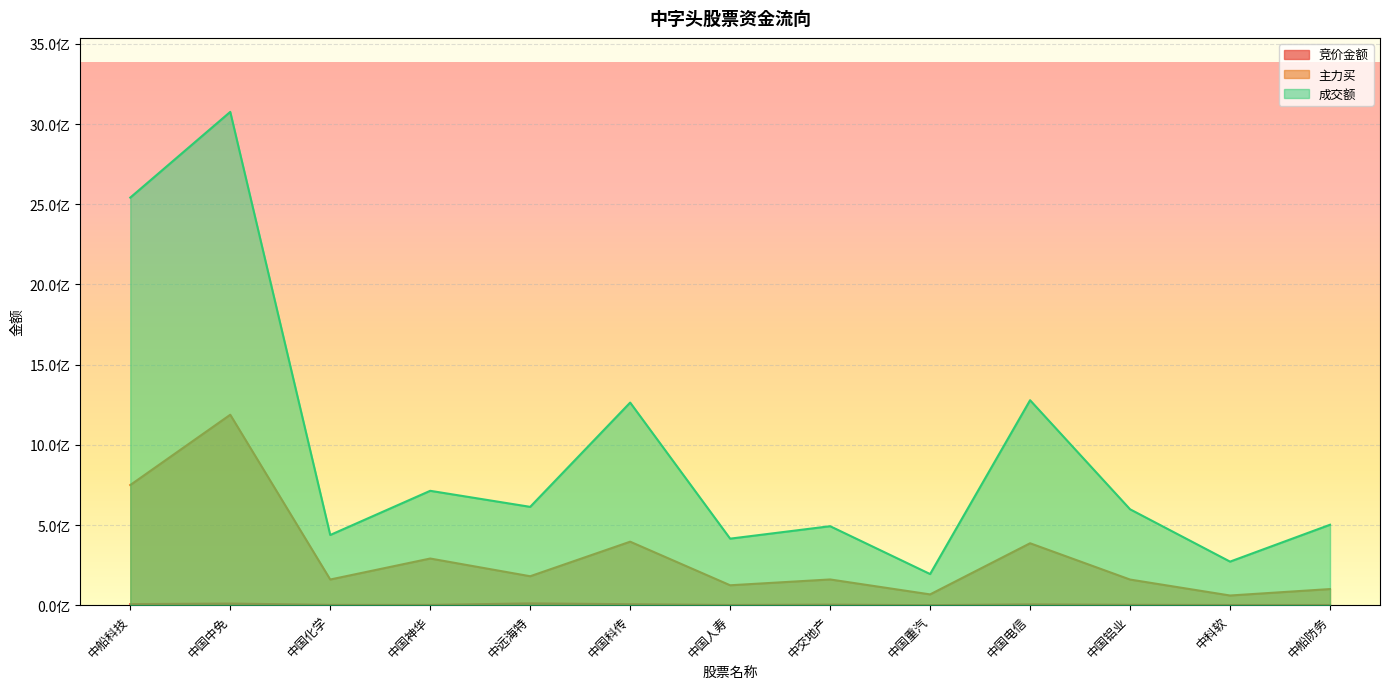

Rank the series at 中船防务 from lowest to highest value.

竞价金额, 主力买, 成交额